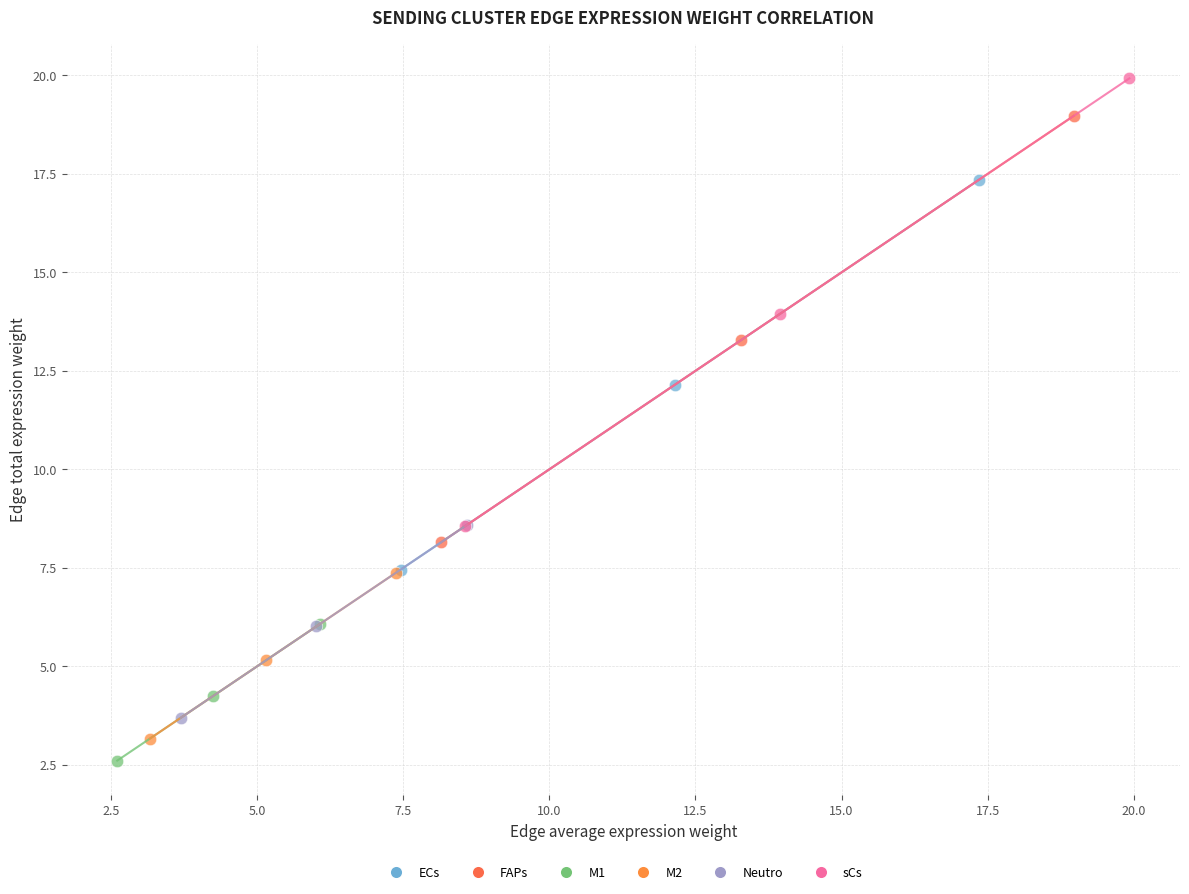

Which series reaches the maximum Y coordinate?

sCs